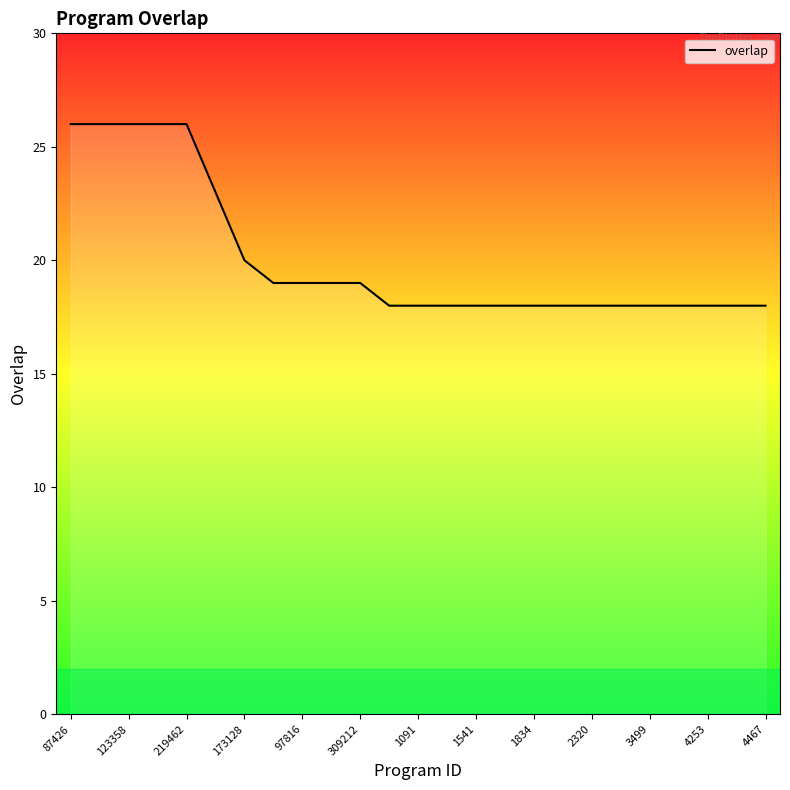

What is the difference between the values at 309212 and 17?

5